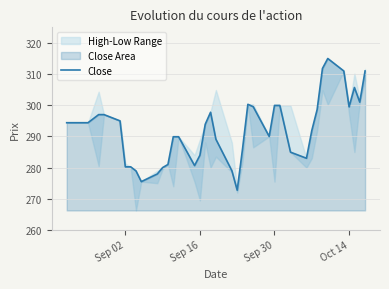

How many lines are shown in the chart?

1